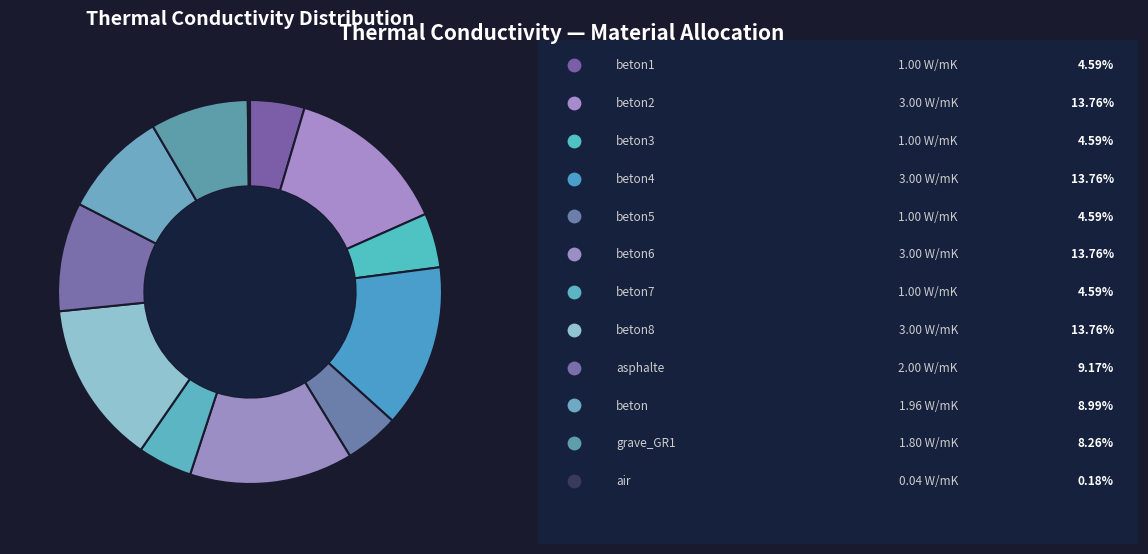

Between beton6 and beton2, which is larger?

beton6